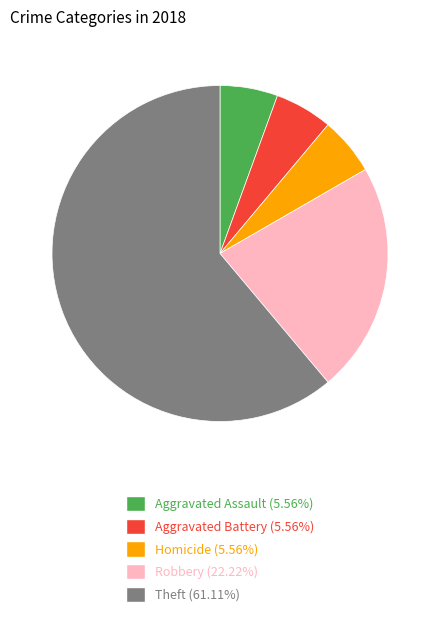

Is there a majority slice in this chart?

Yes